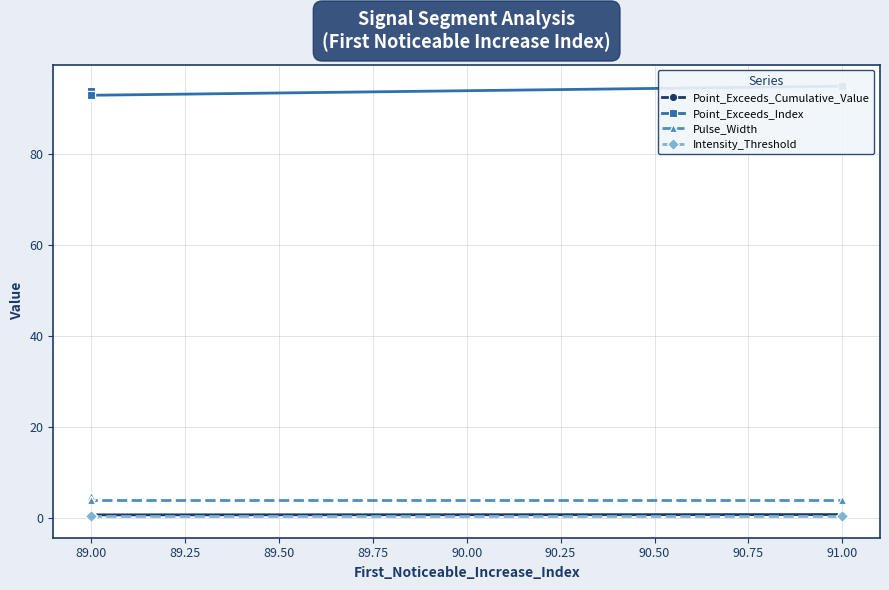

Which series has the largest total across all categories?

Point_Exceeds_Index